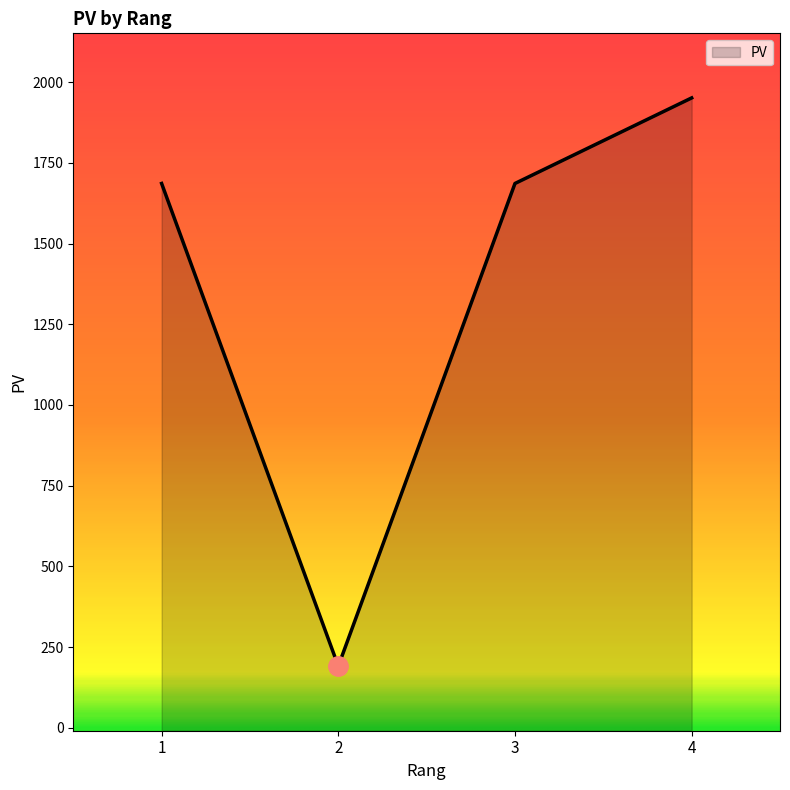

Between 3 and 4, which is larger?

4